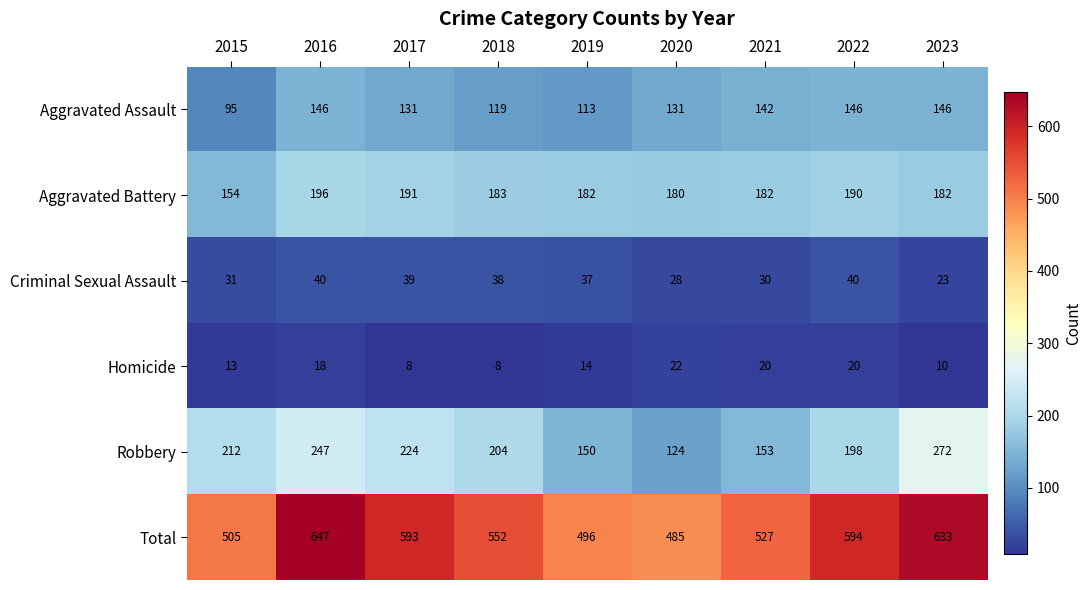

Is it true that Total equals 801 at 2018?

False